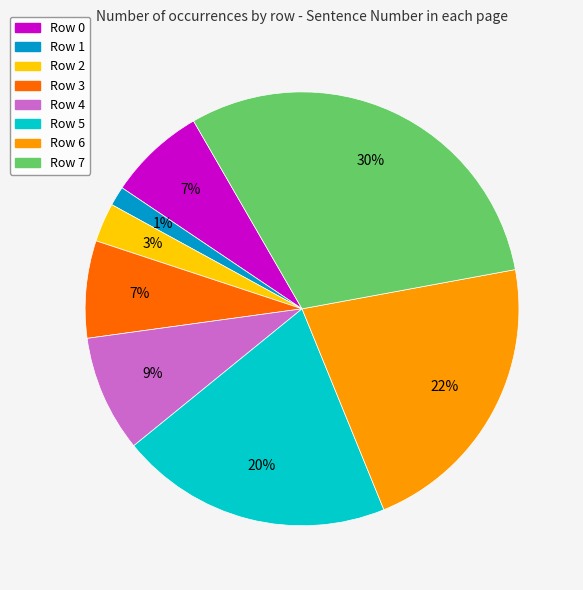

What is the smallest slice in the pie chart?

Row 1